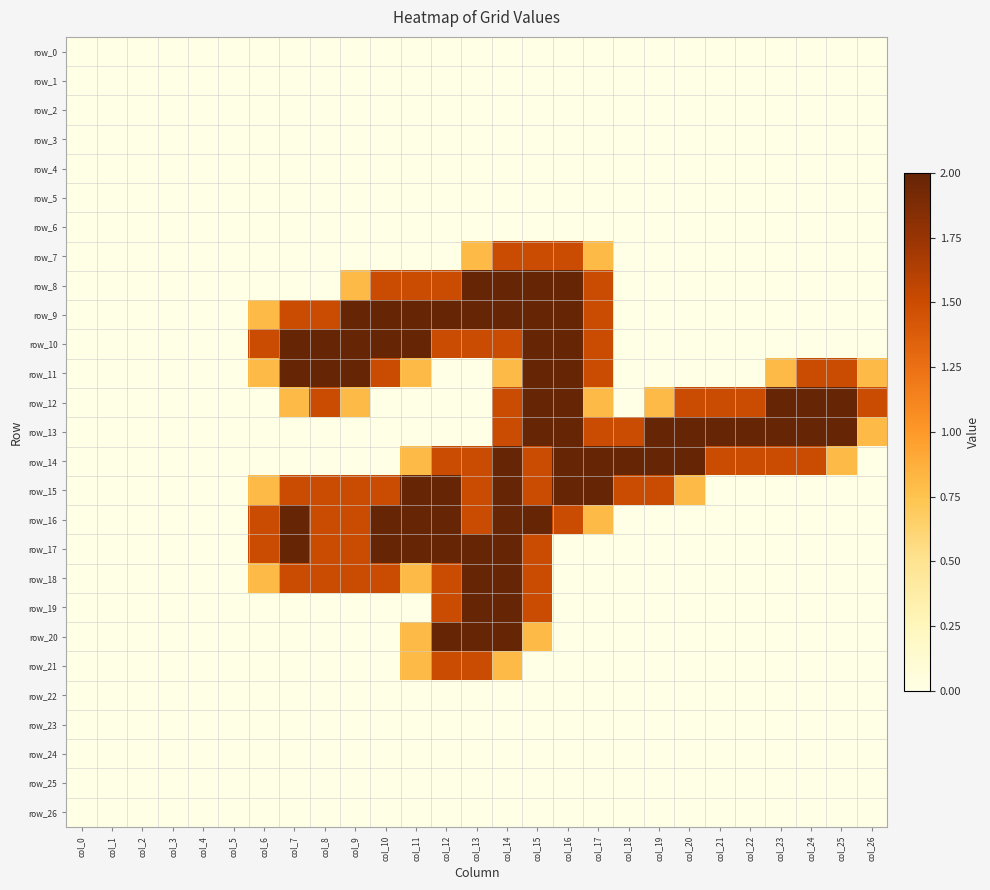

What is the difference between the second highest and minimum values in the row_11 series?

2.0